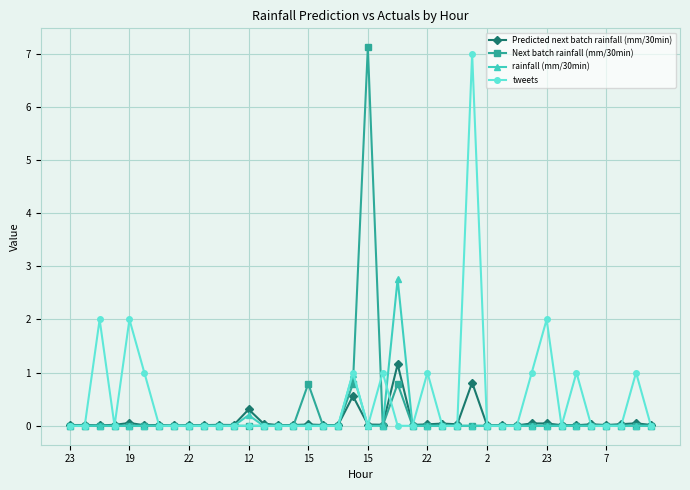

What is the highest value of the Predicted next batch rainfall (mm/30min) series?

1.2